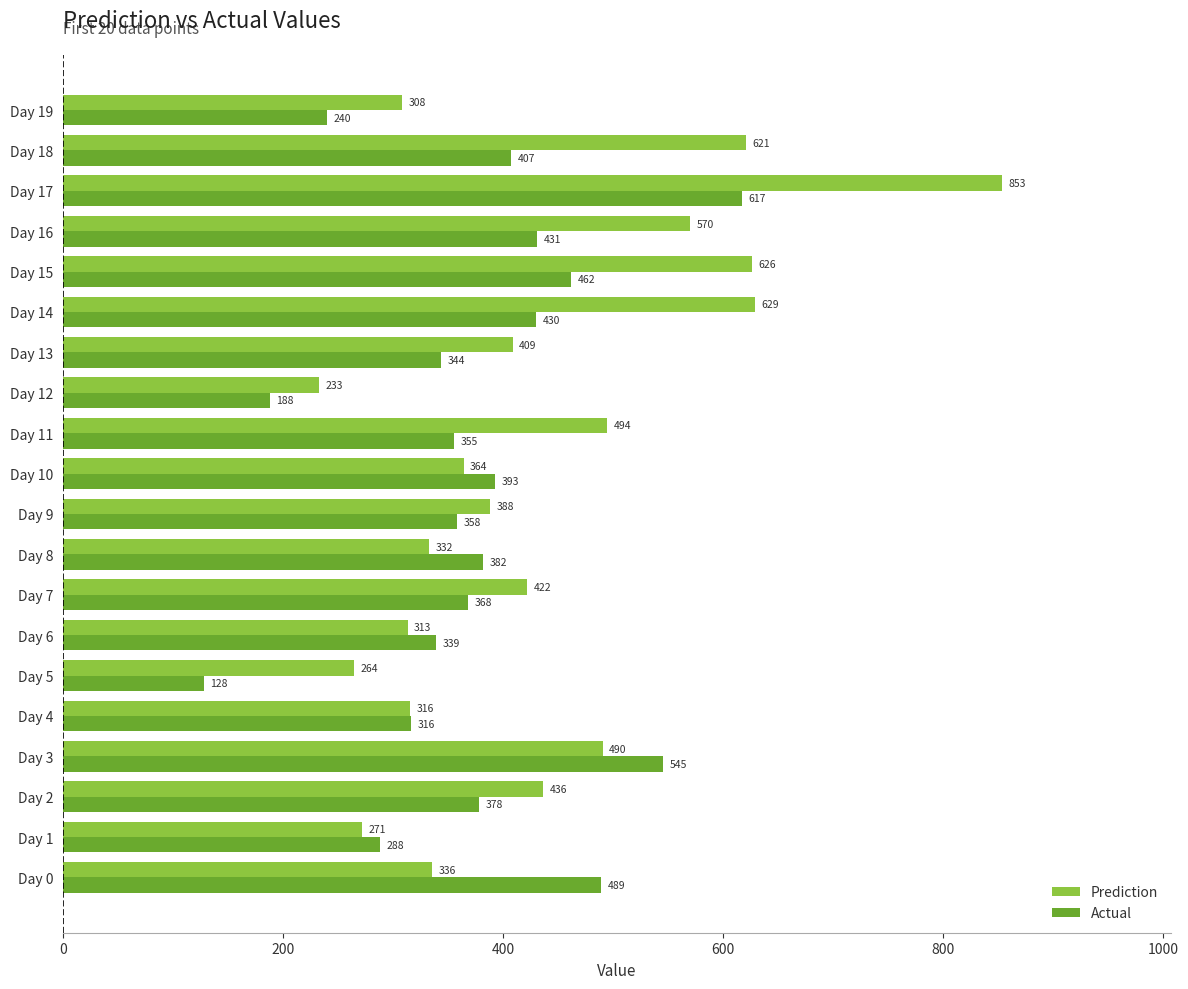

List the series in order of their peak value, lowest first.

Actual, Prediction